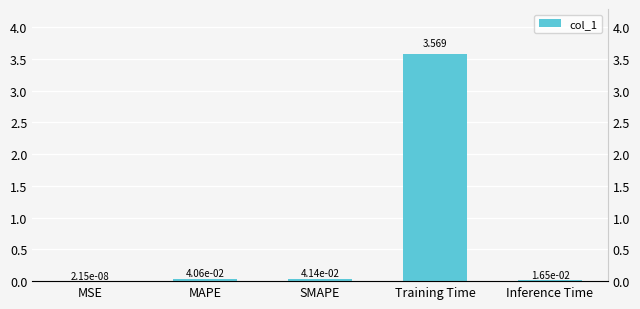

List the labels in order of value, smallest first.

MSE, Inference Time, MAPE, SMAPE, Training Time